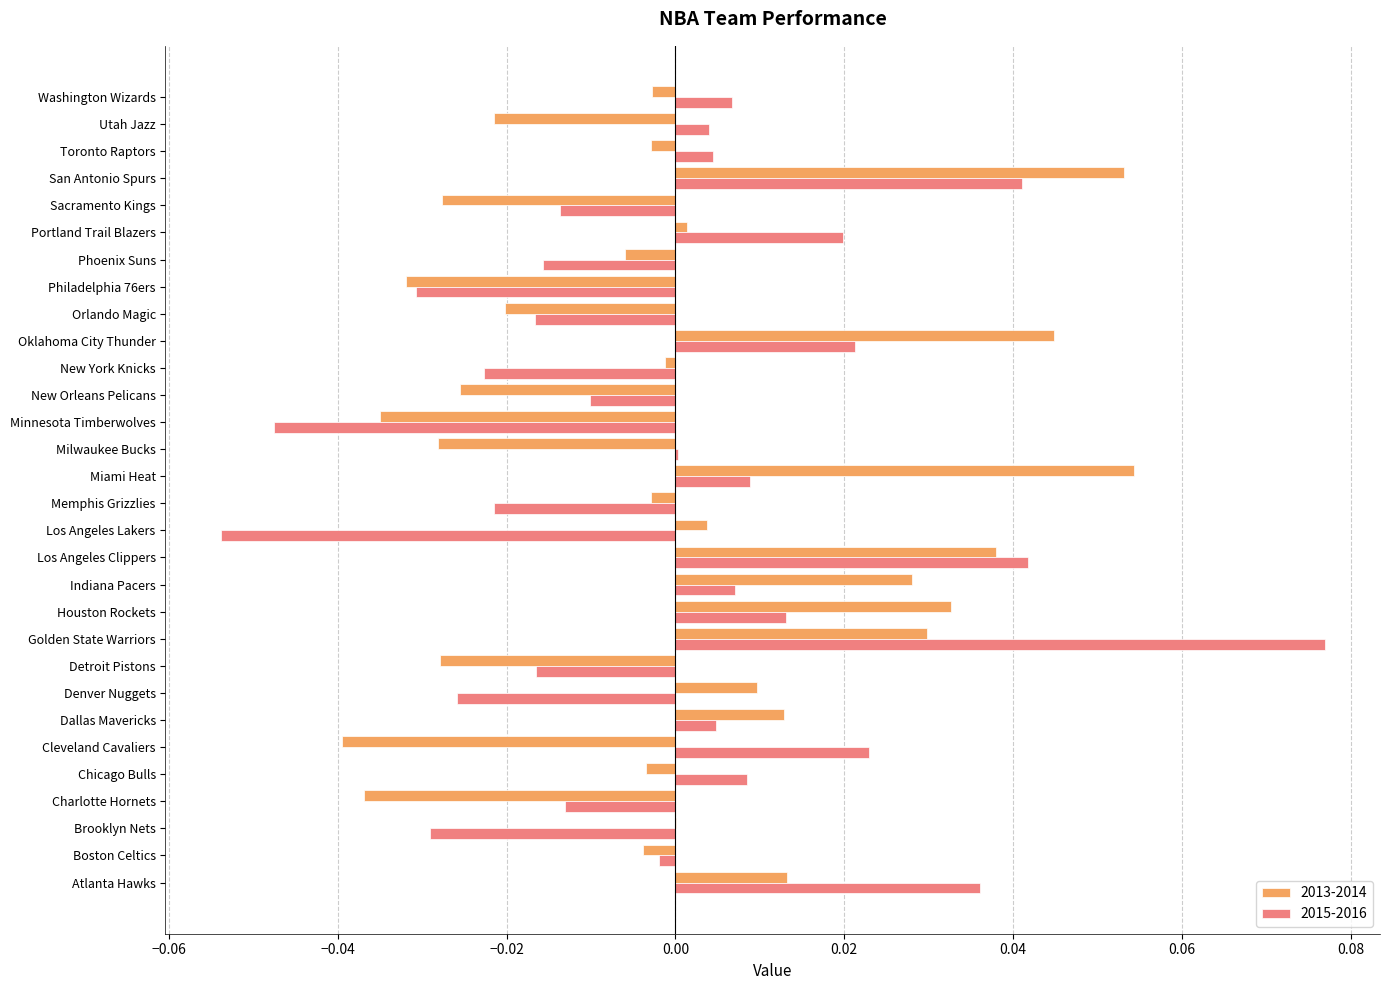

Is the value of 2013-2014 at New Orleans Pelicans greater than the value of 2015-2016 at San Antonio Spurs?

No